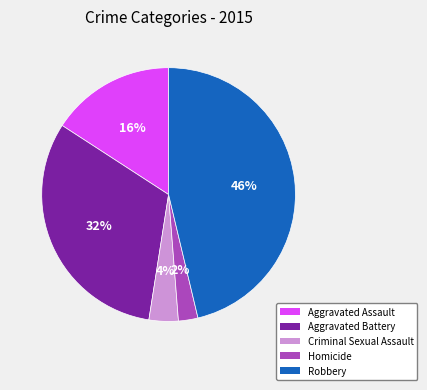

Which slice is the largest?

Robbery